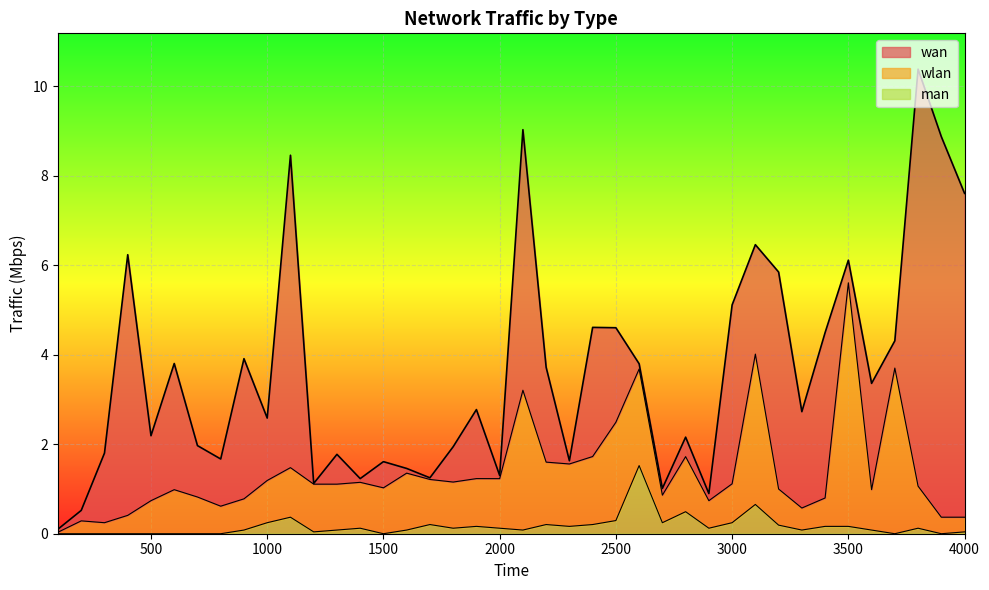

How many data points does each series have?

40